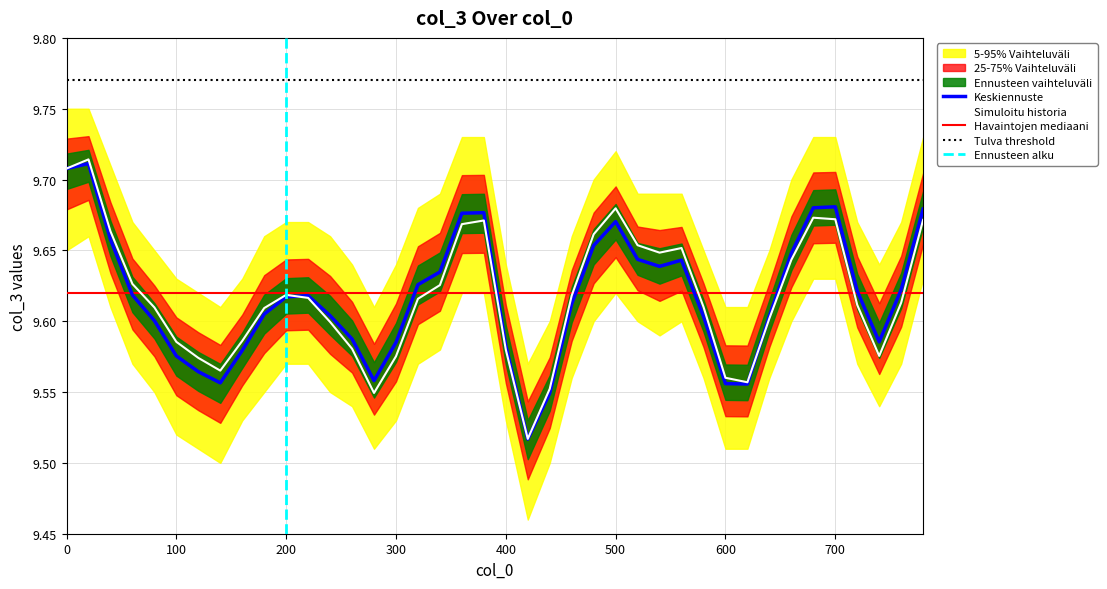

What is the total value across all series at 300?

19.2